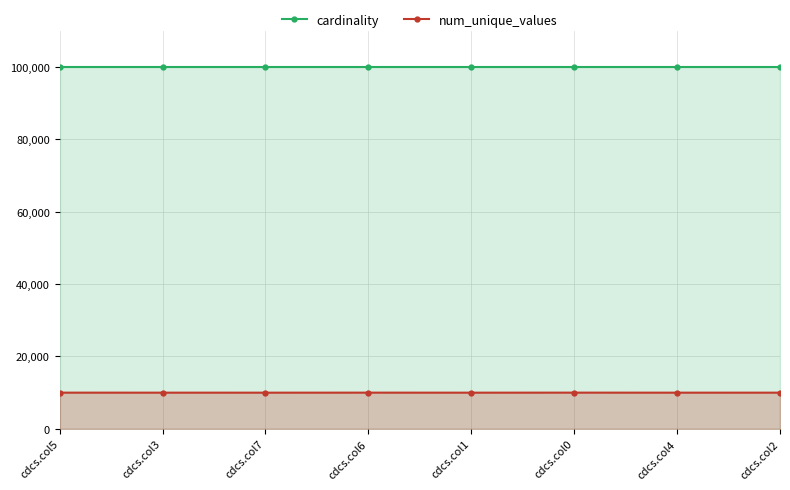

True or false: cardinality has a value of 159562 at cdcs.col1.

False